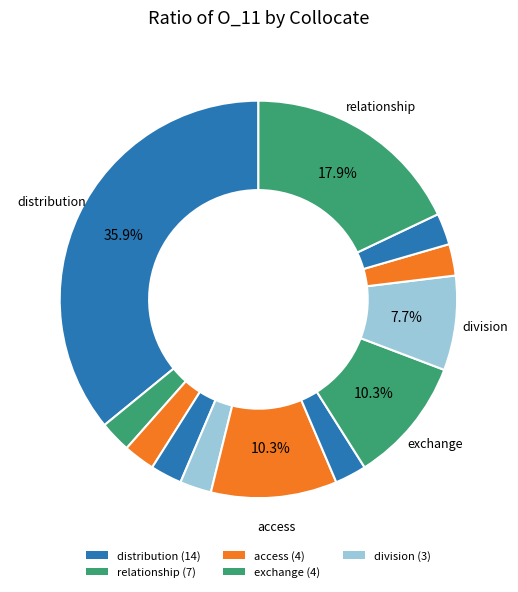

How many segments does this pie chart have?

12